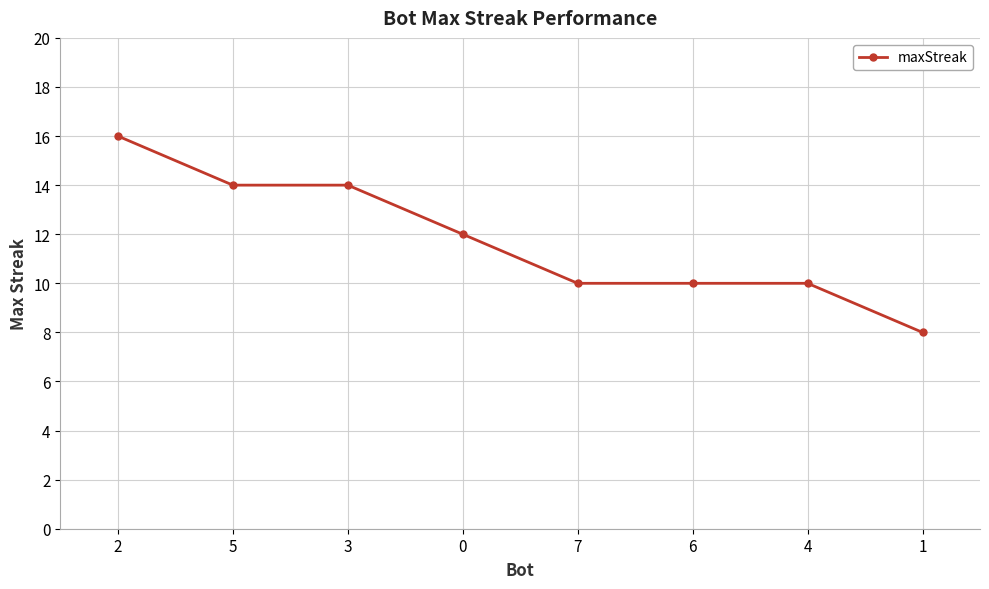

What is the greatest value displayed?

16